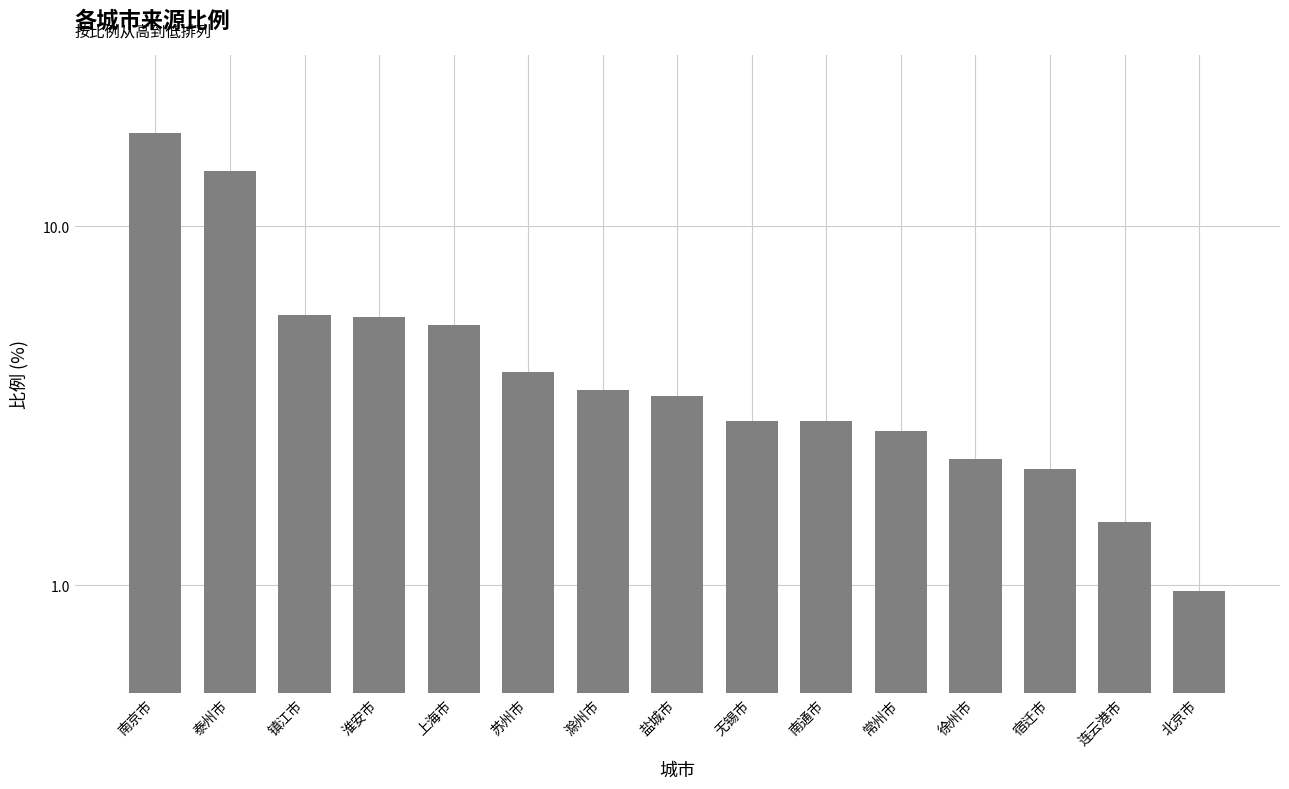

Which has a higher value, 南京市 or 无锡市?

南京市